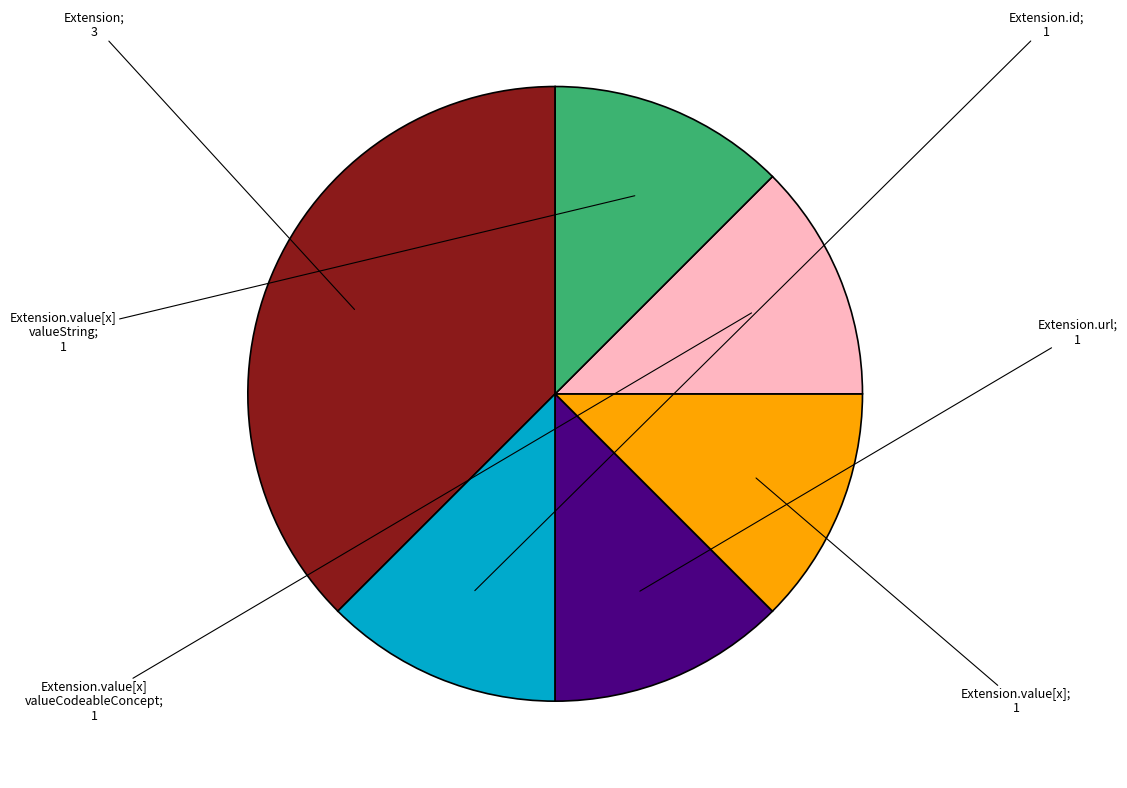

Is there any slice that represents more than half of the pie?

No